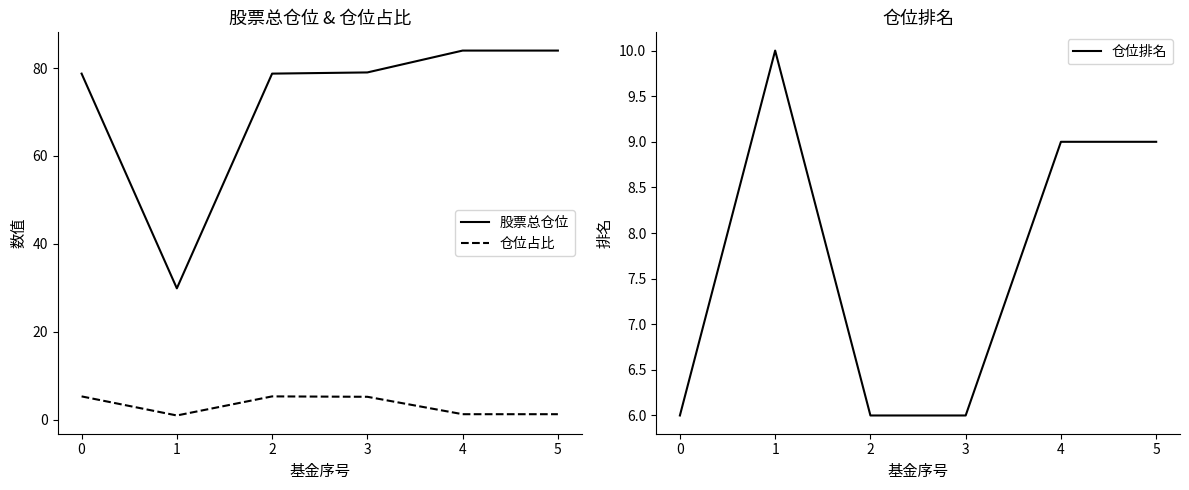

What is the highest value of the 股票总仓位 series?

84.0